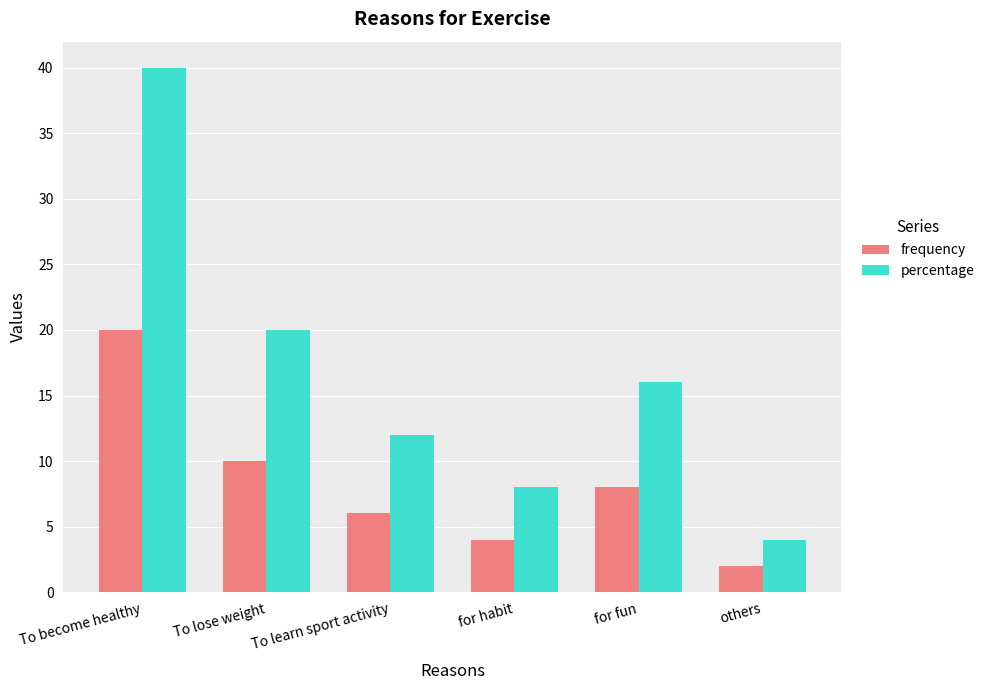

What is the minimum value for percentage?

4